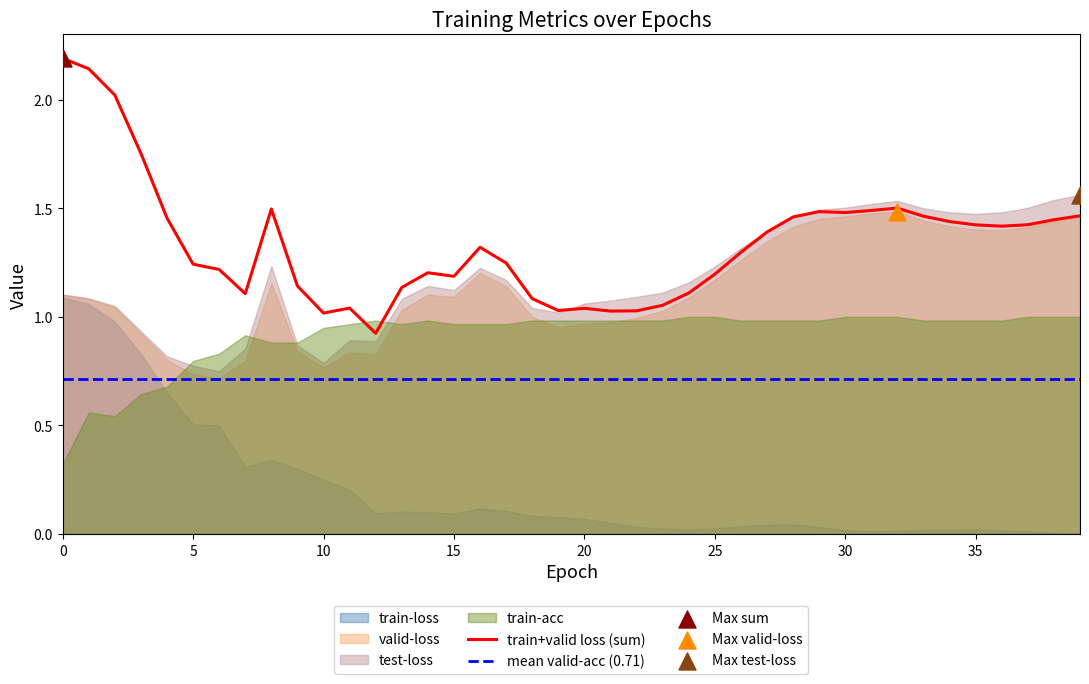

What is the maximum value for train+valid loss (sum)?

2.2